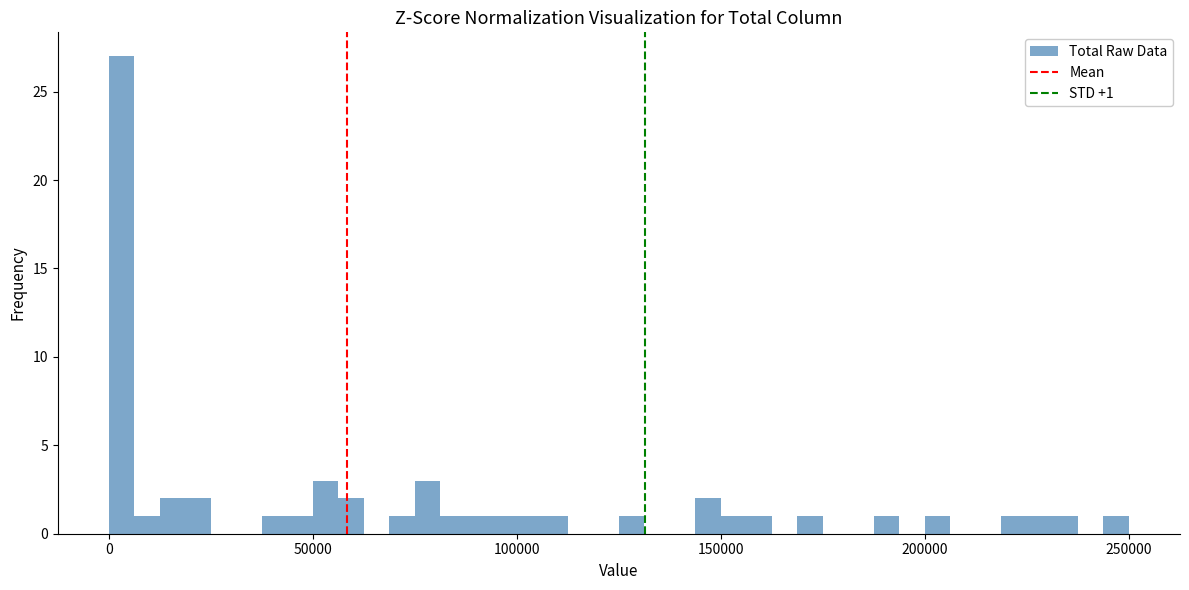

Read against the x-axis, roughly where is the centre of the tallest bar?

5000